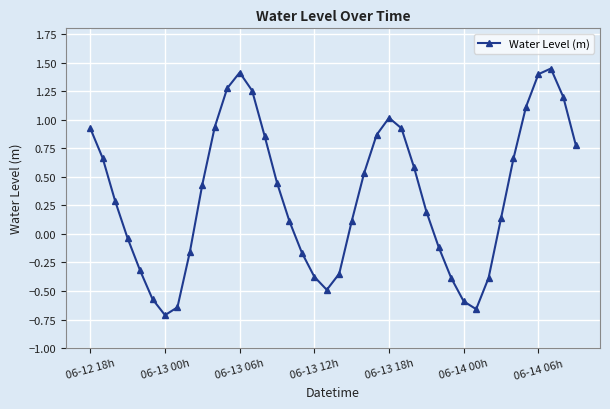

How many distinct data groups are displayed?

1